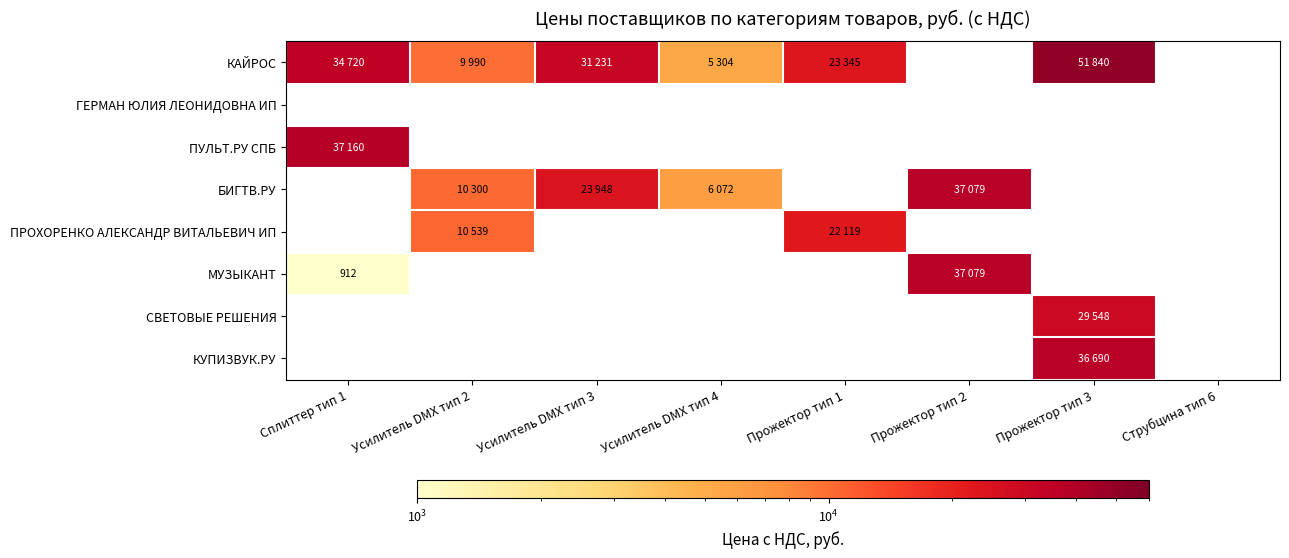

True or false: МУЗЫКАНТ has a value of 1459 at Сплиттер тип 1.

False